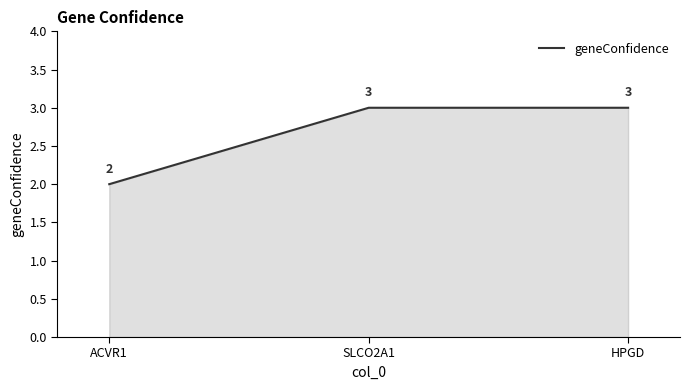

Read the value at SLCO2A1.

3